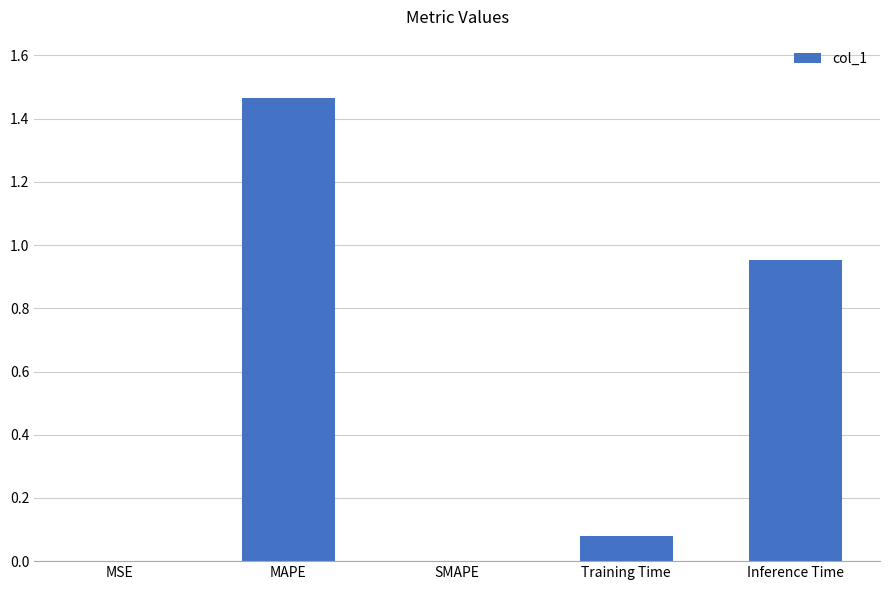

What is the sum of all values?

2.5